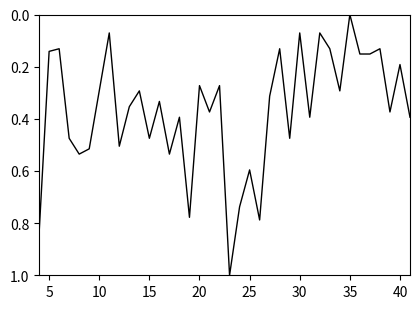

Does the chart display data point markers on the line(s)?

No